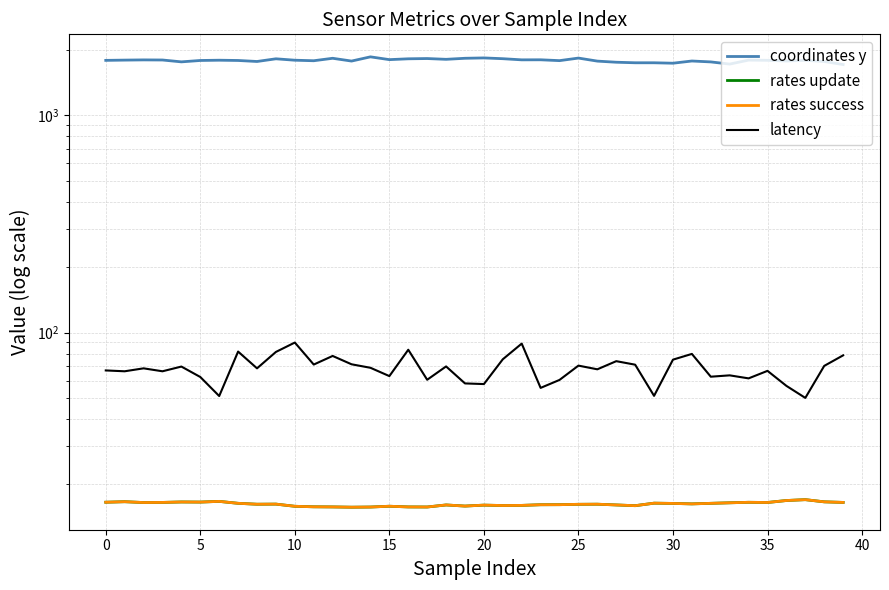

Is this an area chart (filled region under the line)?

No